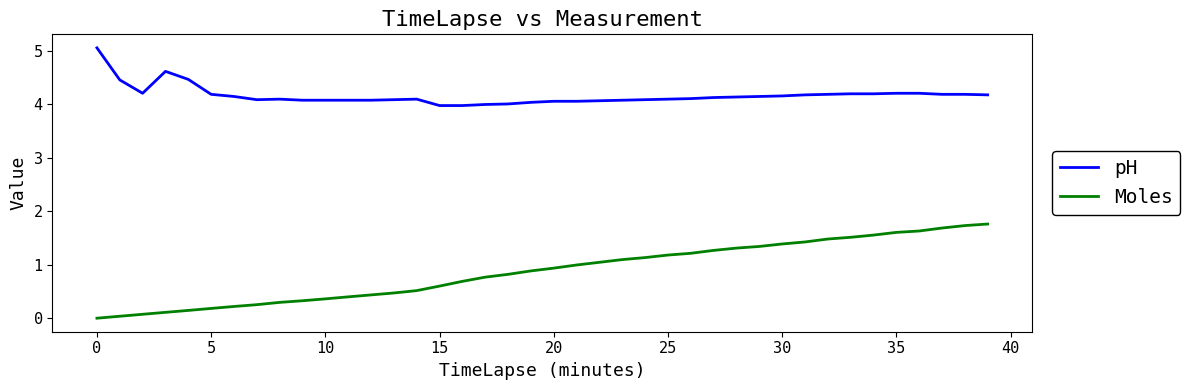

What is the difference between the second highest and second lowest values in the Moles series?

1.7